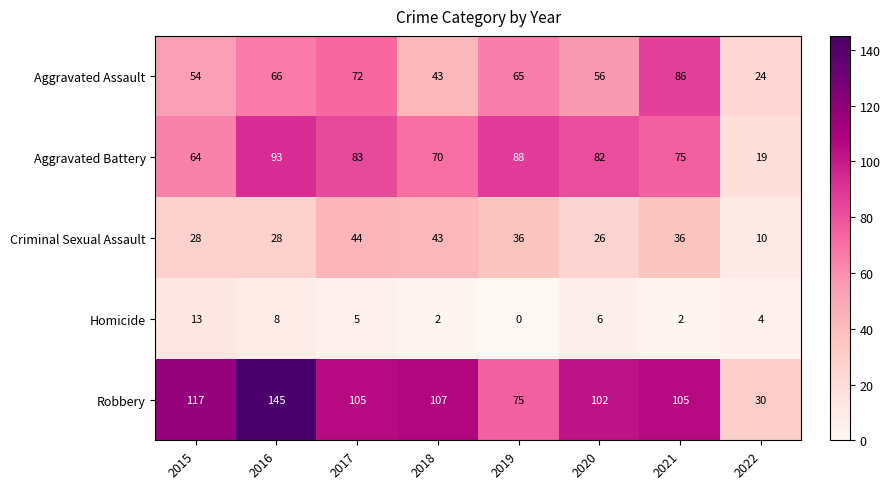

At which label does Aggravated Battery first exceed 82?

2016